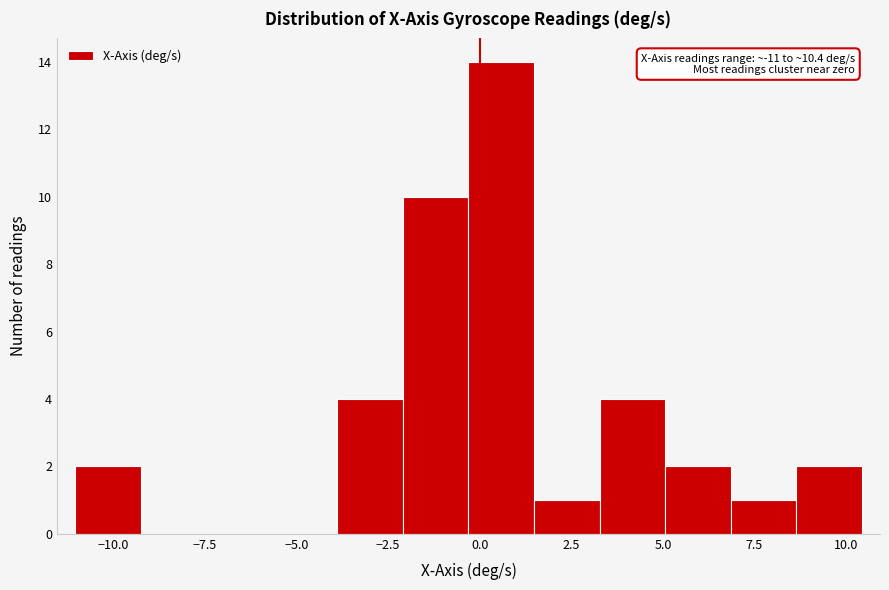

Read against the x-axis, roughly where is the centre of the tallest bar?

0.5